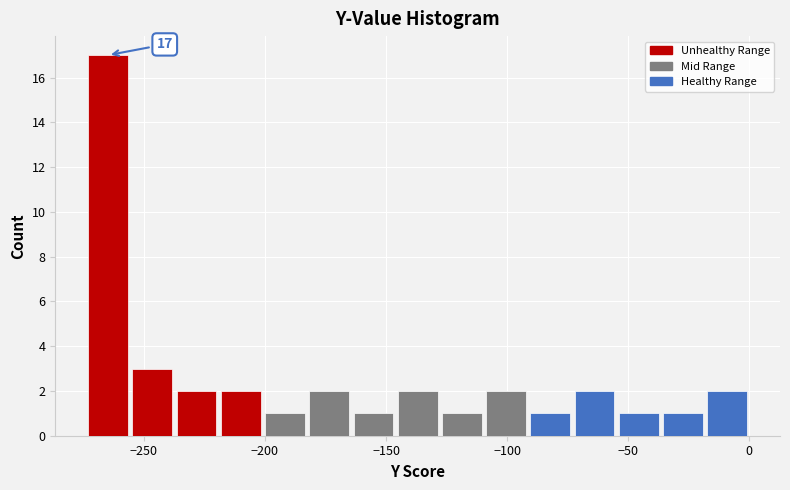

Read against the x-axis, roughly where is the centre of the tallest bar?

-265